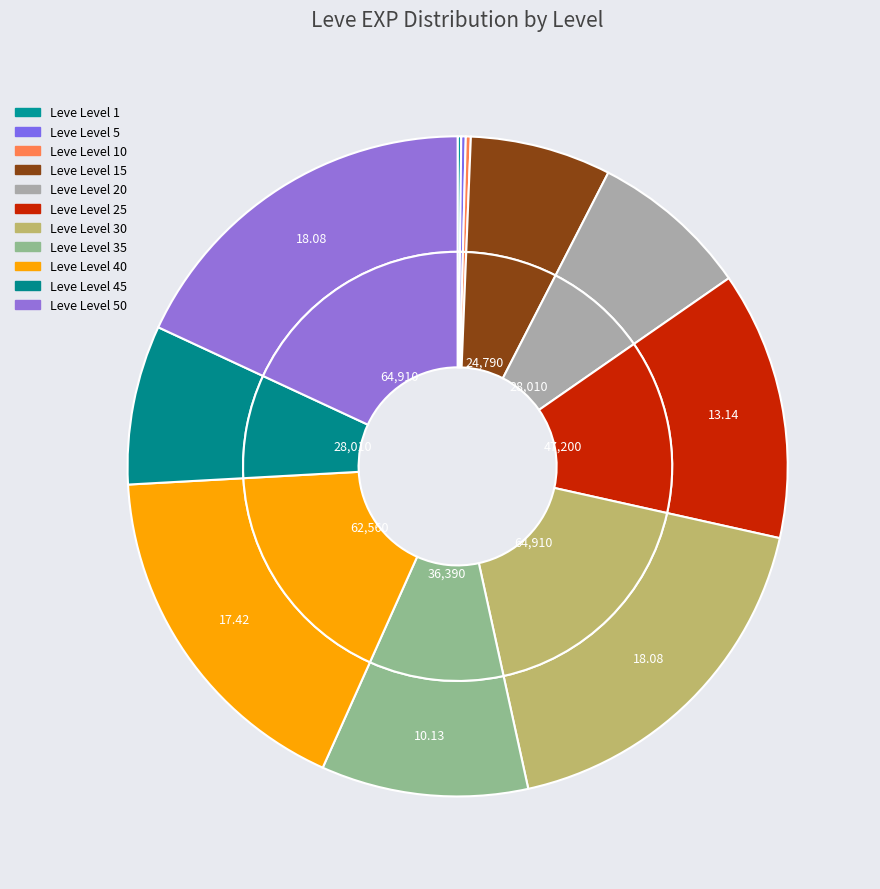

Does Leve Level 45 account for over 50% of the chart?

No